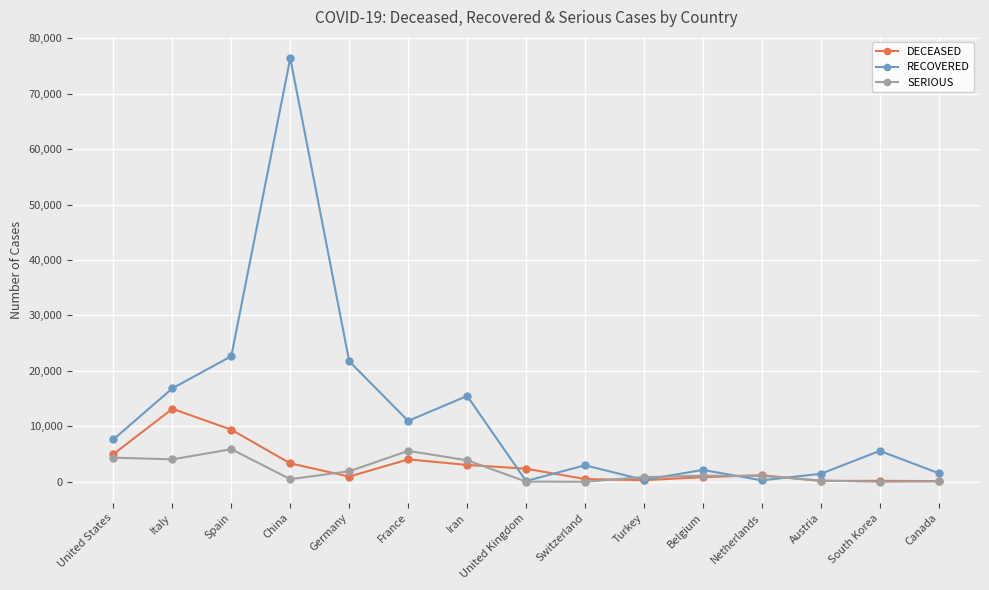

In DECEASED, how many points are higher than both neighbors (excluding endpoints)?

4